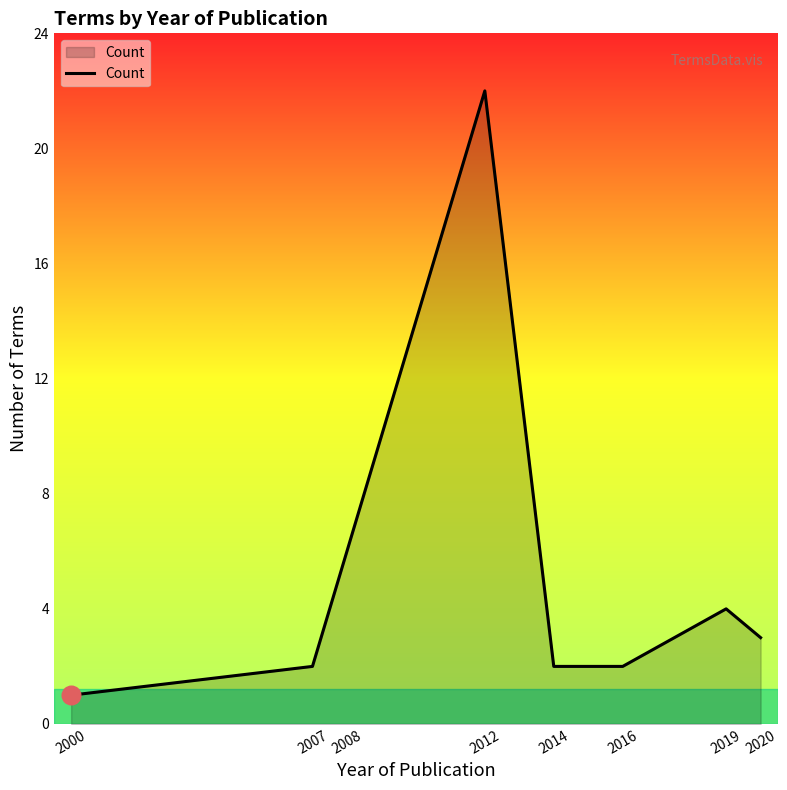

What is the ratio of the value at 2000 to the value at 2007?

0.5